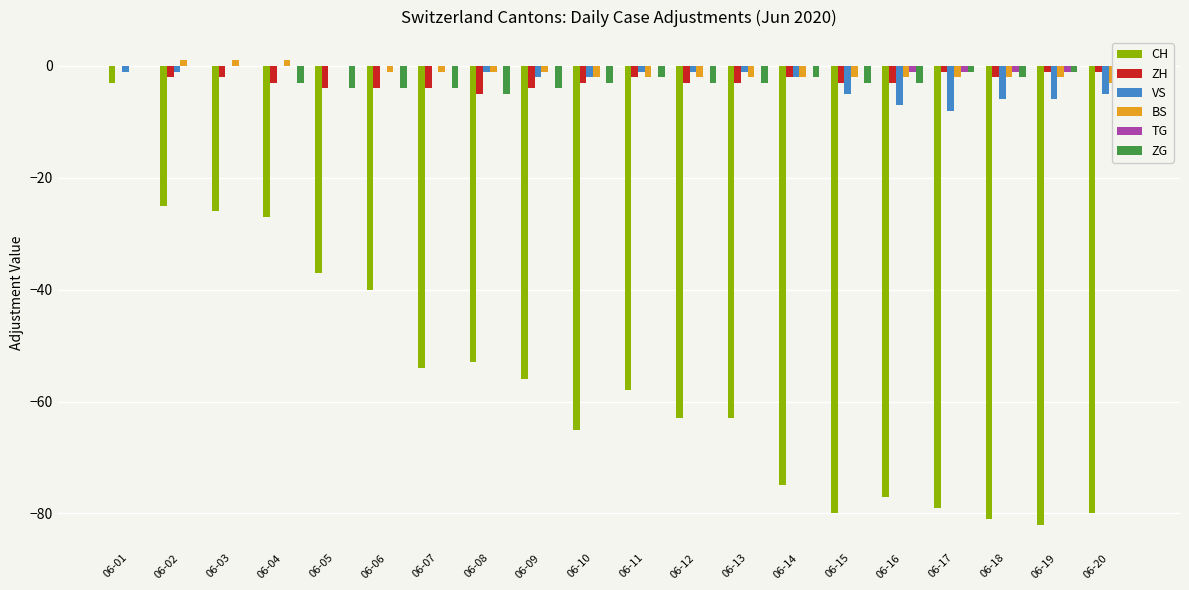

The BS series shows 1 at 06-04. True or false?

True